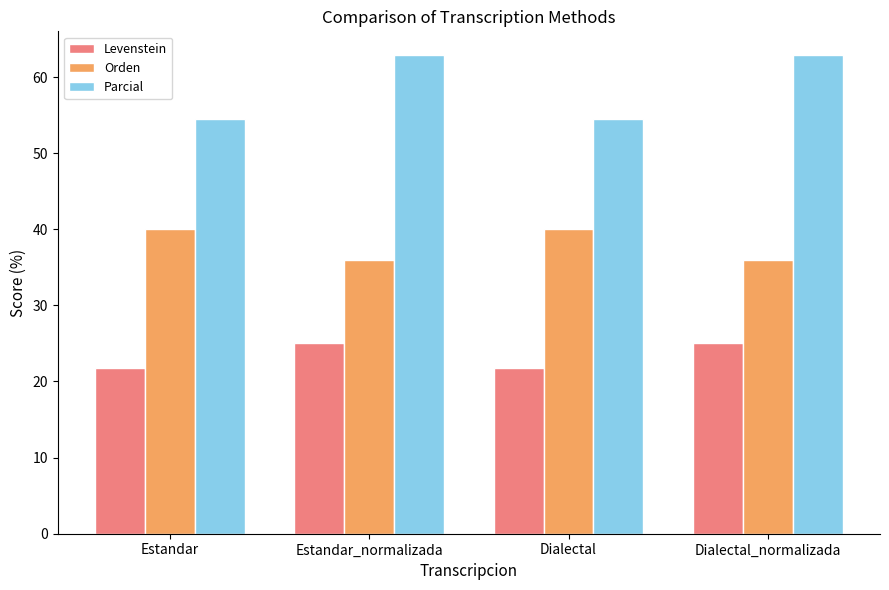

What is the difference between the maximum and second lowest values in the Orden series?

4.1